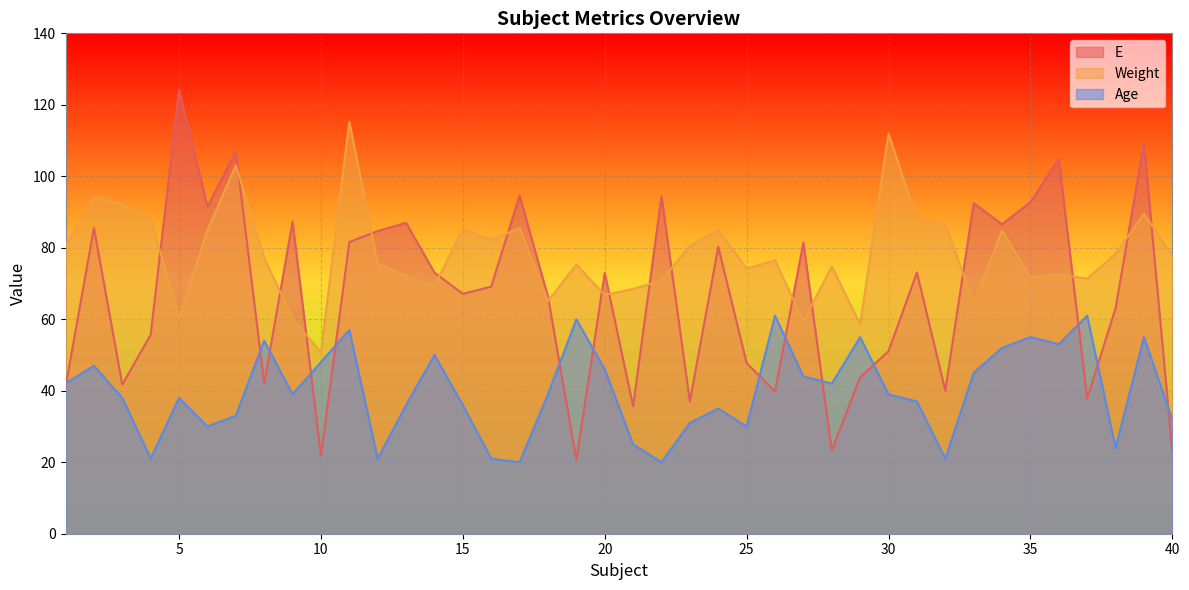

What is the sum of all E values?

2672.6